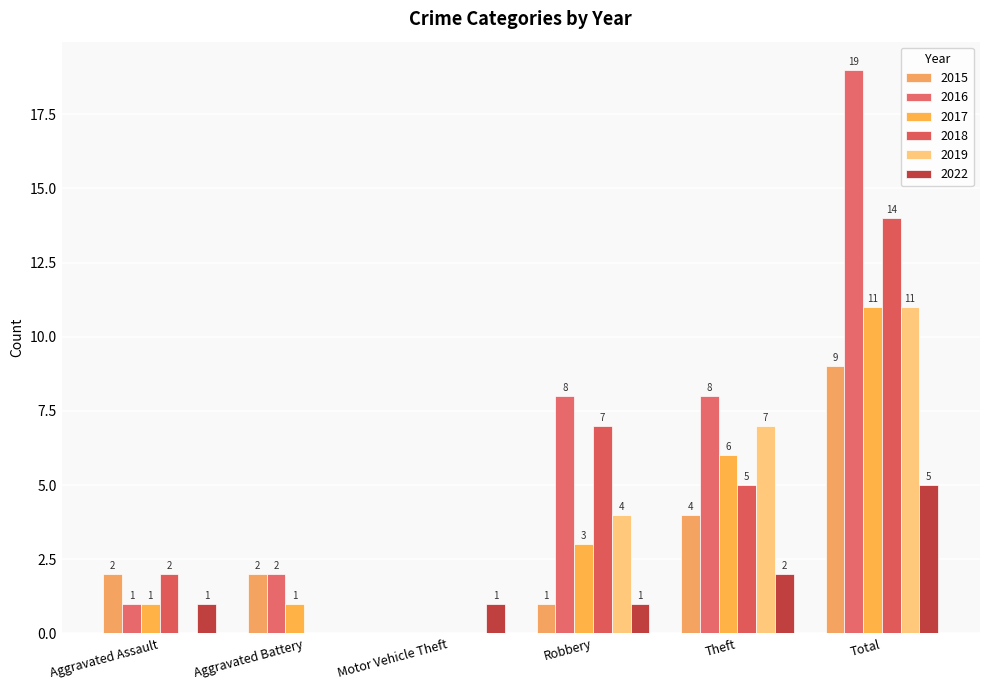

What is the label of the 4th bar from the right?

Motor Vehicle Theft